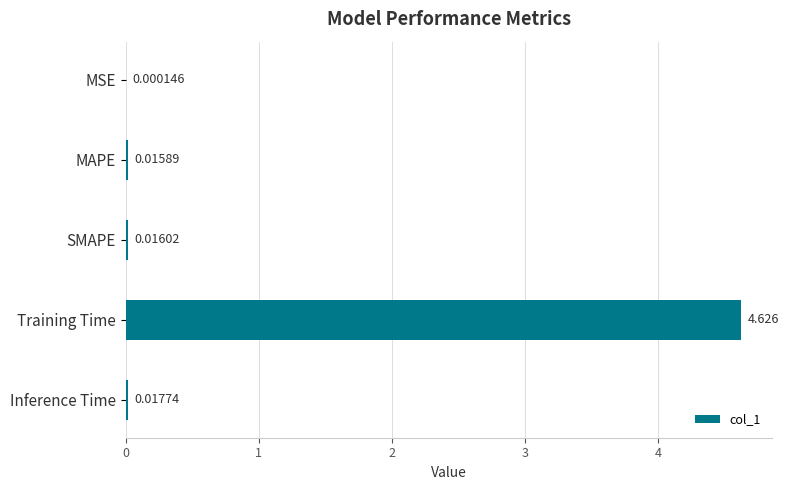

What is the average value?

0.9